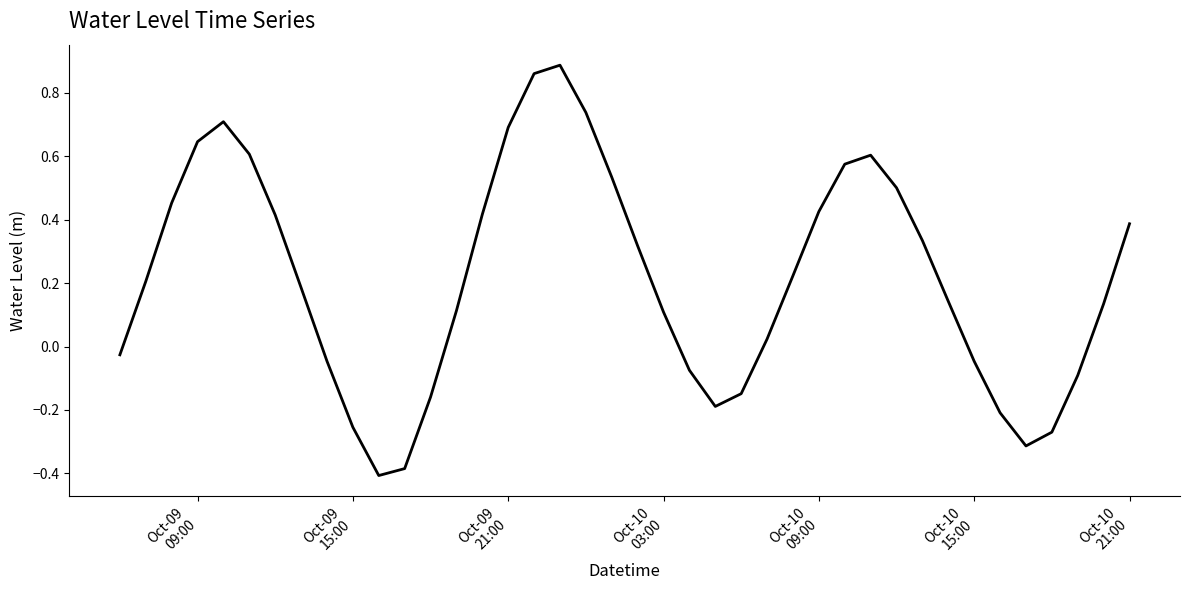

What is the difference between the second highest and second lowest values?

1.2